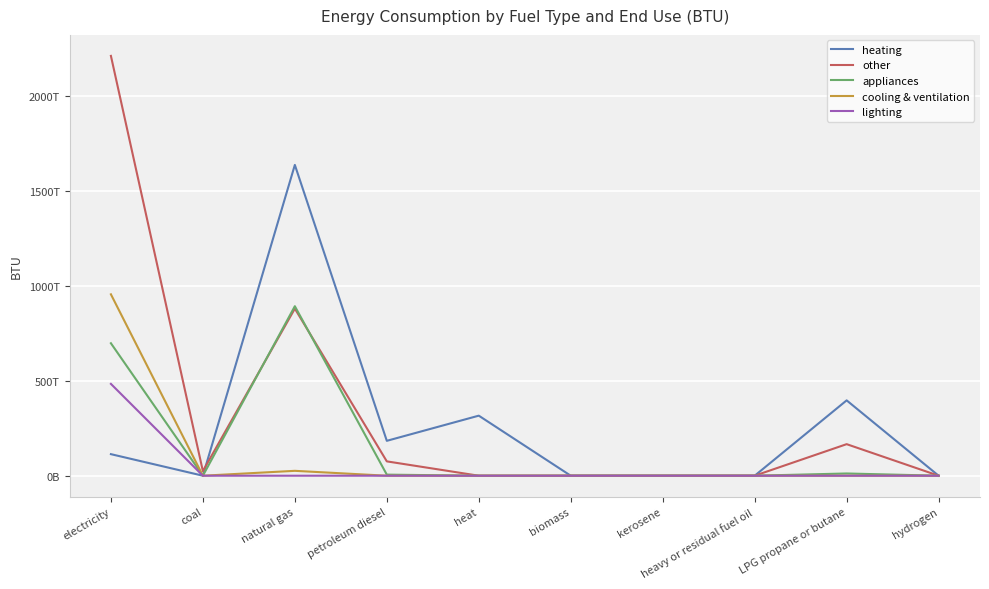

Does the chart display data point markers on the line(s)?

No